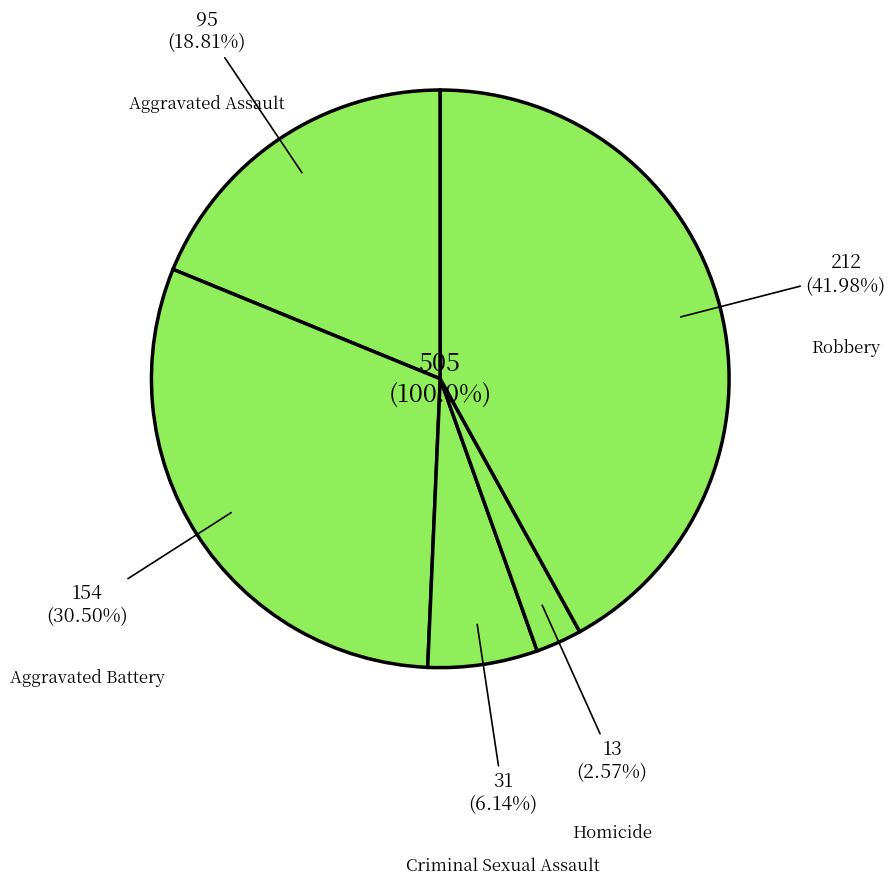

To the nearest percent, what is the difference between the Homicide and Criminal Sexual Assault slice percentages?

4%